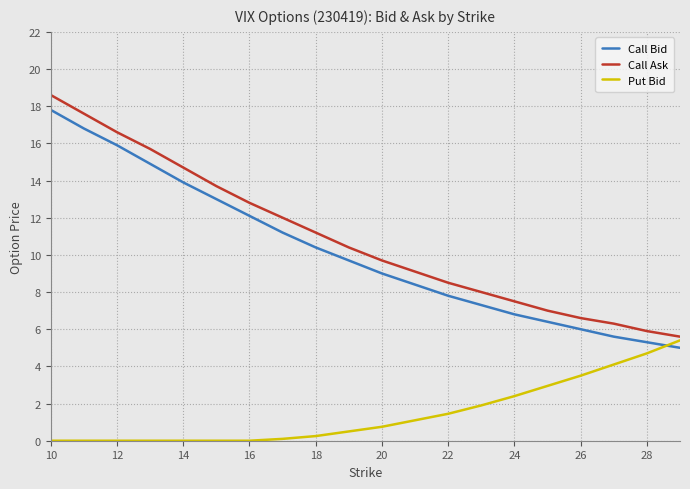

What is the lowest value of the Call Bid series?

5.0